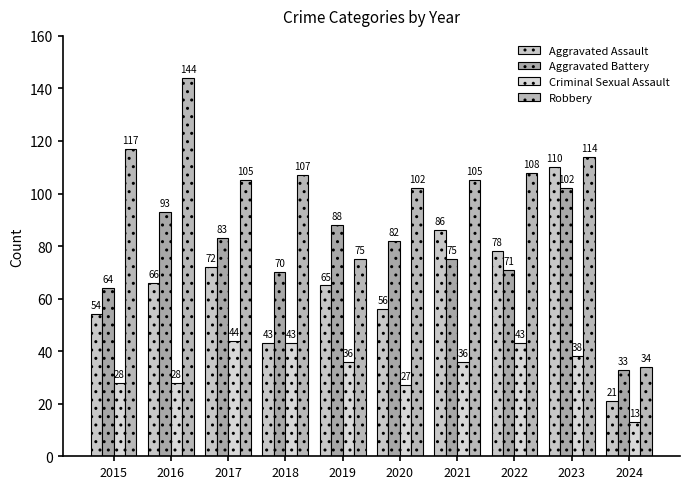

Are the bars grouped side by side (vs. stacked)?

Yes